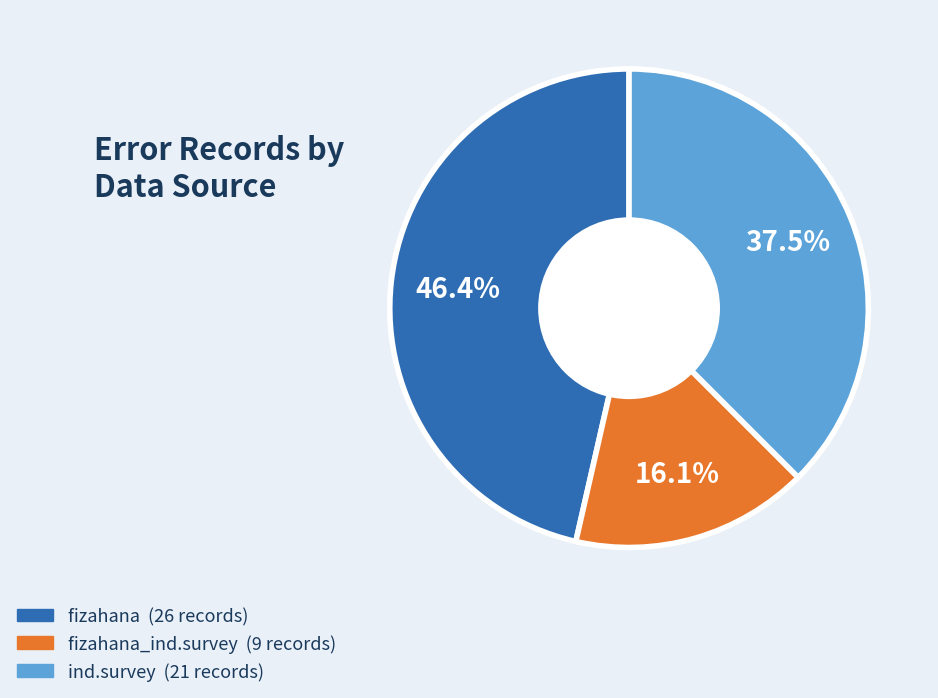

Is there a majority slice in this chart?

No